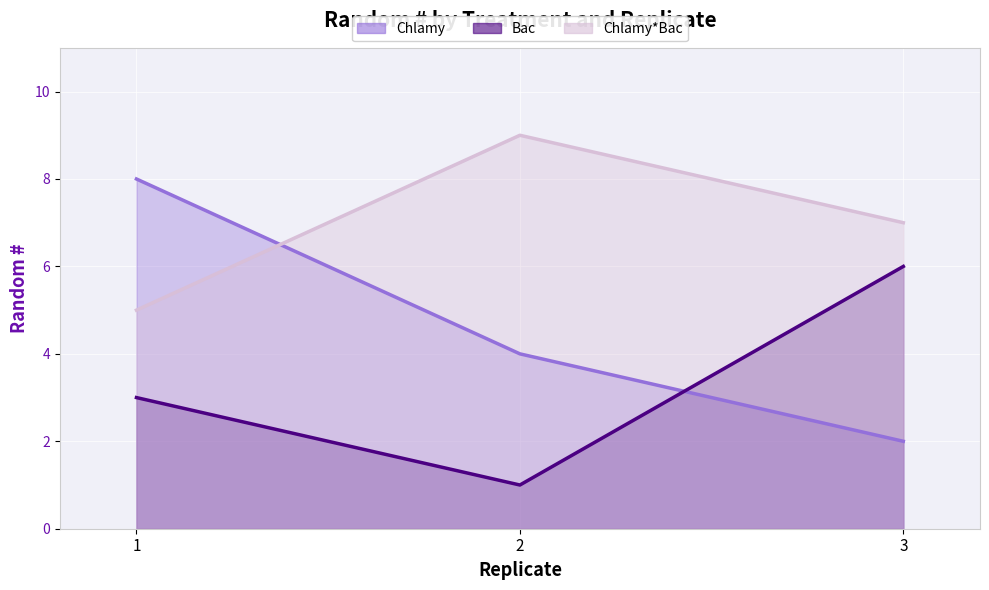

Which has a higher value, 2 or 1?

1